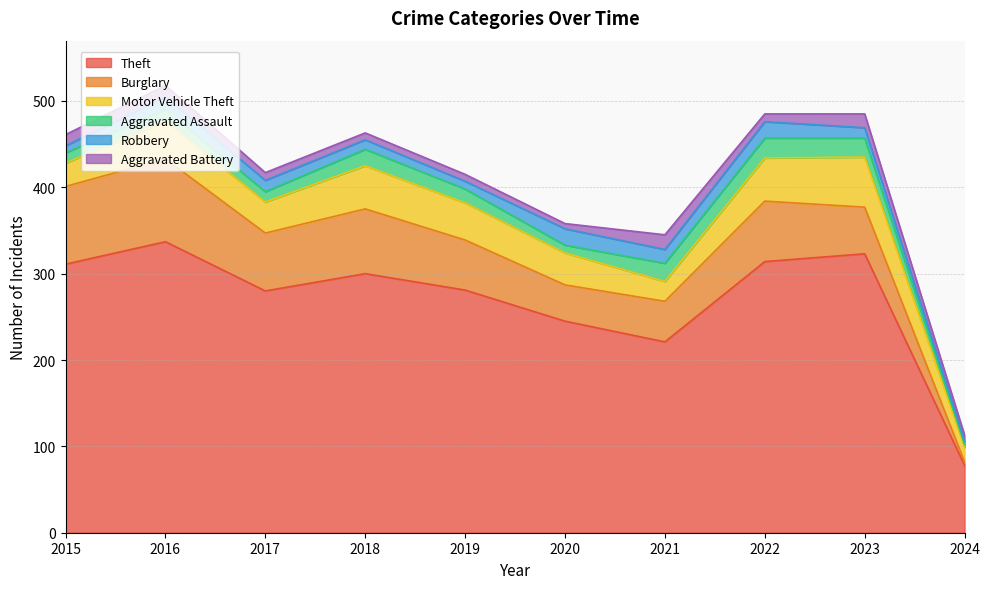

At which category does the chart reach its minimum across all series?

2024